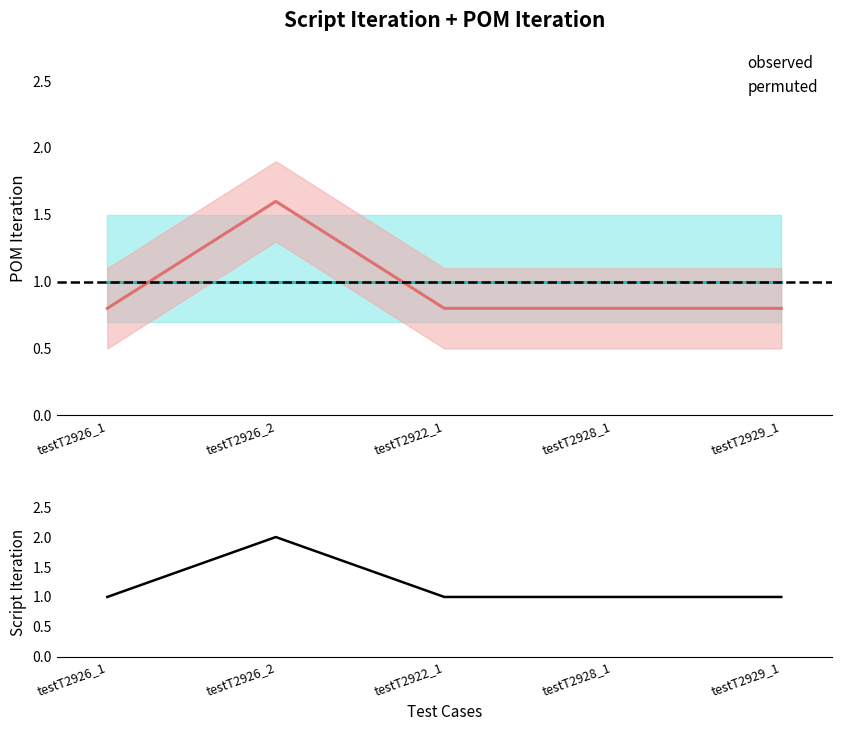

List the series in order of their overall mean, highest first.

script_iteration, observed, permuted